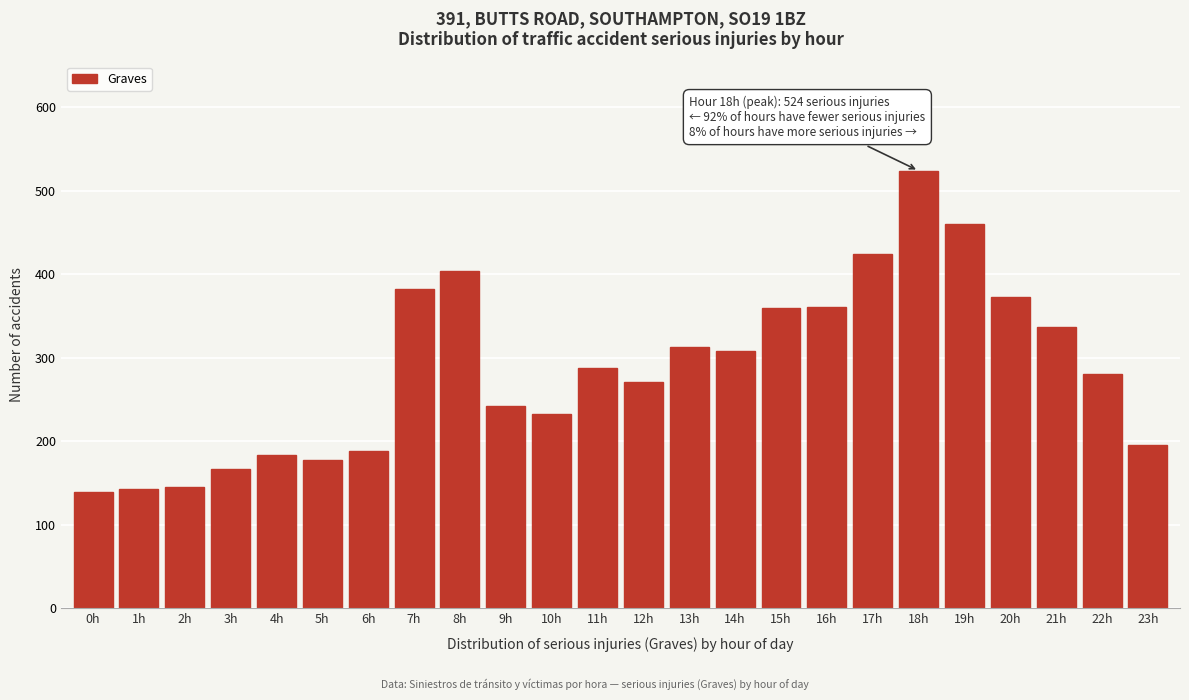

What is the difference between the maximum and second lowest values?

381